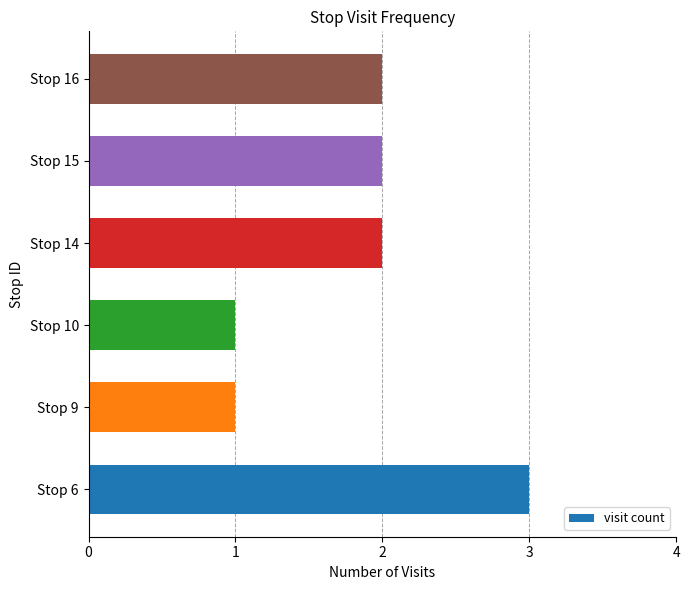

How many data points does each series have?

6